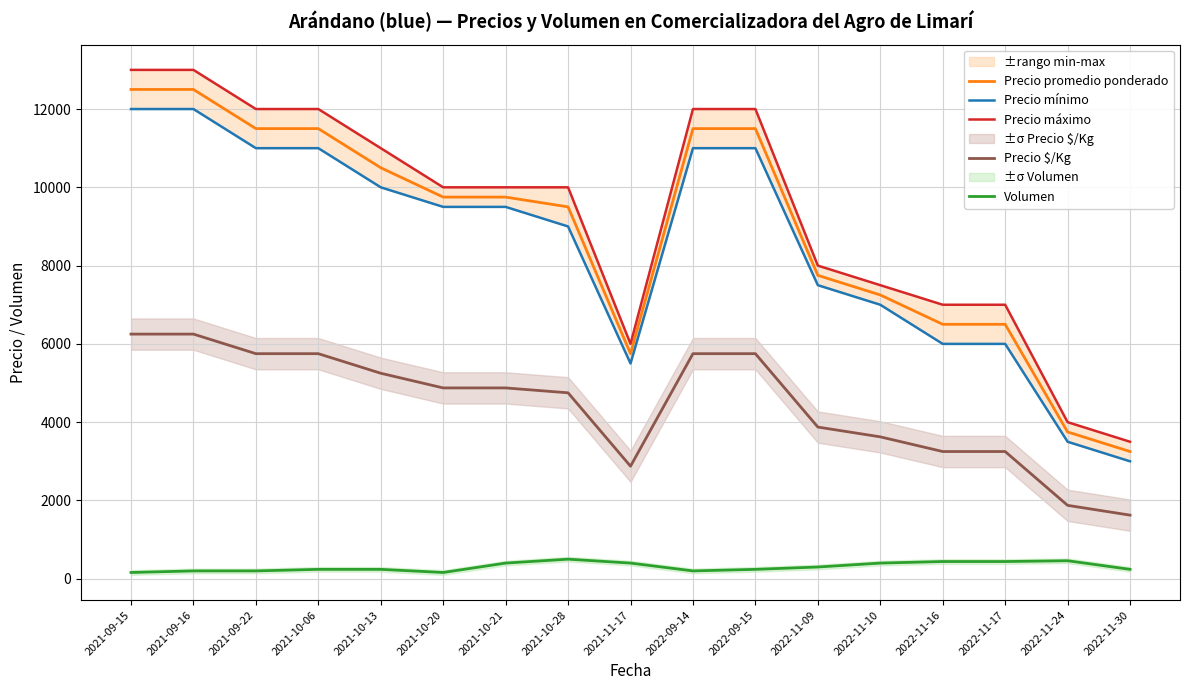

Reading left to right, list all the values displayed in this chart.

Precio promedio ponderado: 2021-09-15=12500	2021-09-16=12500	2021-09-22=11500	2021-10-06=11500	2021-10-13=10500	2021-10-20=9750	2021-10-21=9750	2021-10-28=9500	2021-11-17=5750	2022-09-14=11500	2022-09-15=11500	2022-11-09=7750	2022-11-10=7250	2022-11-16=6500	2022-11-17=6500	2022-11-24=3750	2022-11-30=3250
Precio mínimo: 2021-09-15=12000	2021-09-16=12000	2021-09-22=11000	2021-10-06=11000	2021-10-13=10000	2021-10-20=9500	2021-10-21=9500	2021-10-28=9000	2021-11-17=5500	2022-09-14=11000	2022-09-15=11000	2022-11-09=7500	2022-11-10=7000	2022-11-16=6000	2022-11-17=6000	2022-11-24=3500	2022-11-30=3000
Precio máximo: 2021-09-15=13000	2021-09-16=13000	2021-09-22=12000	2021-10-06=12000	2021-10-13=11000	2021-10-20=10000	2021-10-21=10000	2021-10-28=10000	2021-11-17=6000	2022-09-14=12000	2022-09-15=12000	2022-11-09=8000	2022-11-10=7500	2022-11-16=7000	2022-11-17=7000	2022-11-24=4000	2022-11-30=3500
Precio $/Kg: 2021-09-15=6250	2021-09-16=6250	2021-09-22=5750	2021-10-06=5750	2021-10-13=5250	2021-10-20=4875	2021-10-21=4875	2021-10-28=4750	2021-11-17=2875	2022-09-14=5750	2022-09-15=5750	2022-11-09=3875	2022-11-10=3625	2022-11-16=3250	2022-11-17=3250	2022-11-24=1875	2022-11-30=1625
Volumen: 2021-09-15=160	2021-09-16=200	2021-09-22=200	2021-10-06=240	2021-10-13=240	2021-10-20=160	2021-10-21=400	2021-10-28=500	2021-11-17=400	2022-09-14=200	2022-09-15=240	2022-11-09=300	2022-11-10=400	2022-11-16=440	2022-11-17=440	2022-11-24=460	2022-11-30=240